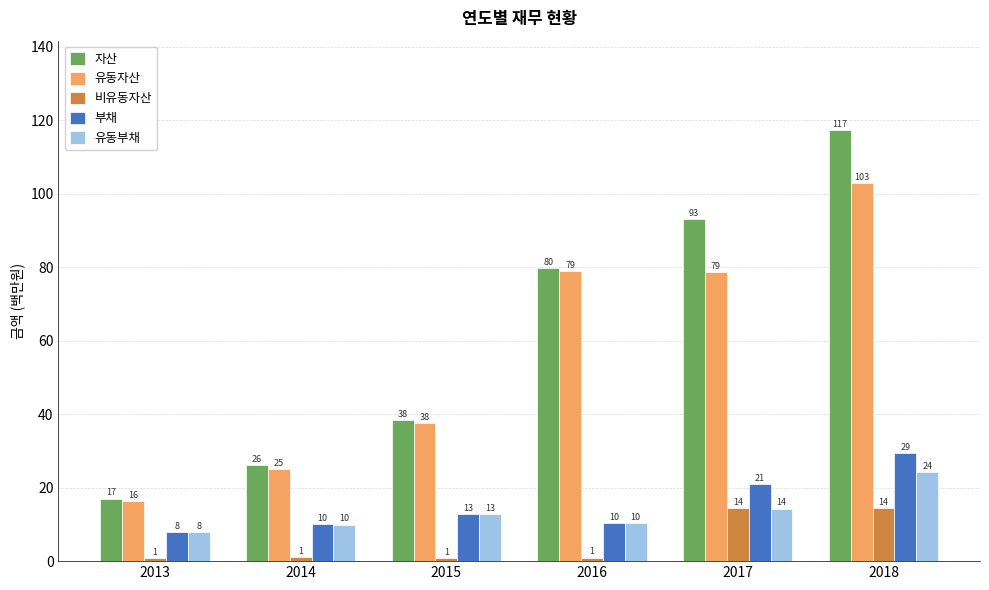

Which category has the highest value across all series?

2018